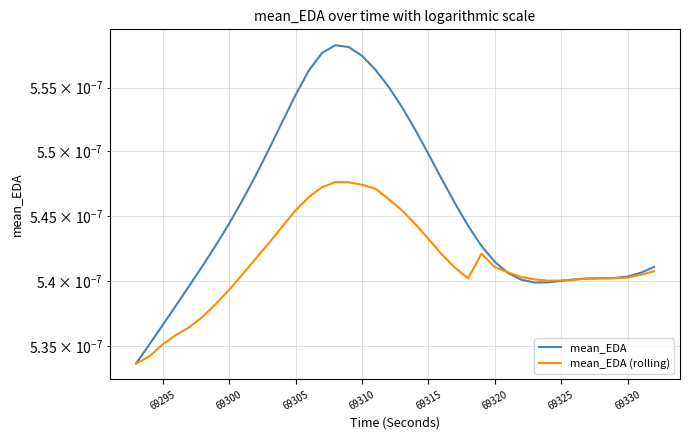

True or false: mean_EDA (rolling) and mean_EDA cross at least once.

True